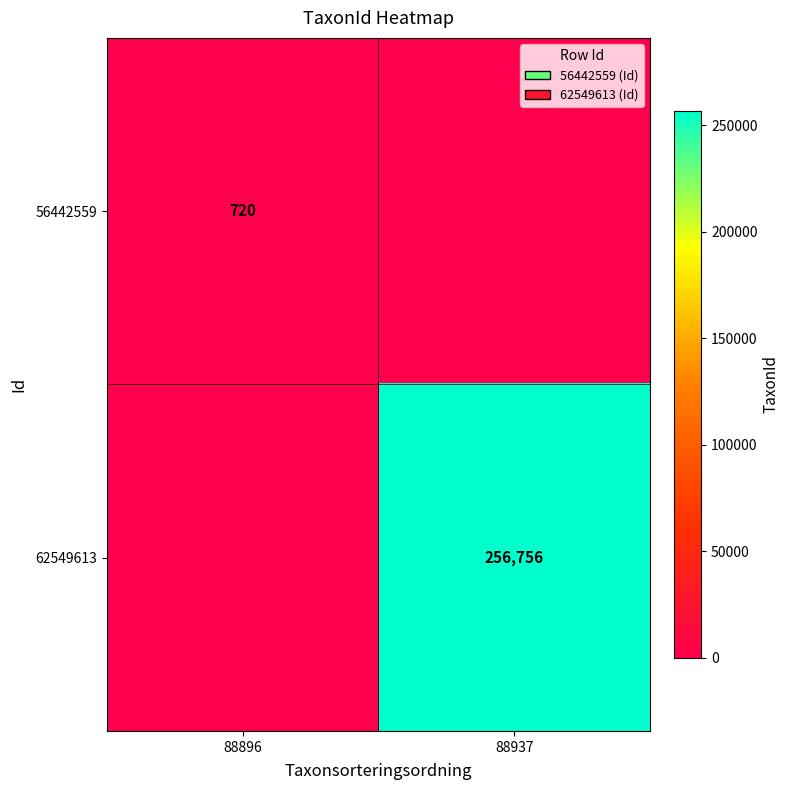

Is the value of 56442559 at 88896 greater than the value of 62549613 at 88937?

No